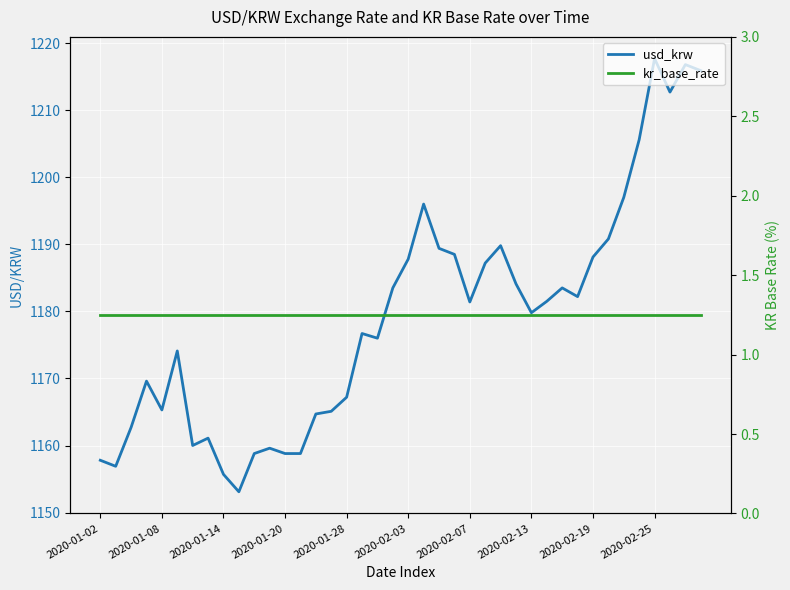

What is the greatest value displayed?

1217.7